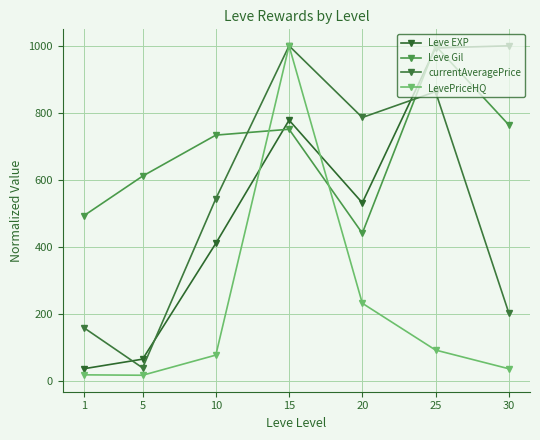

Is it true that Leve EXP equals 140.3 at 10?

False